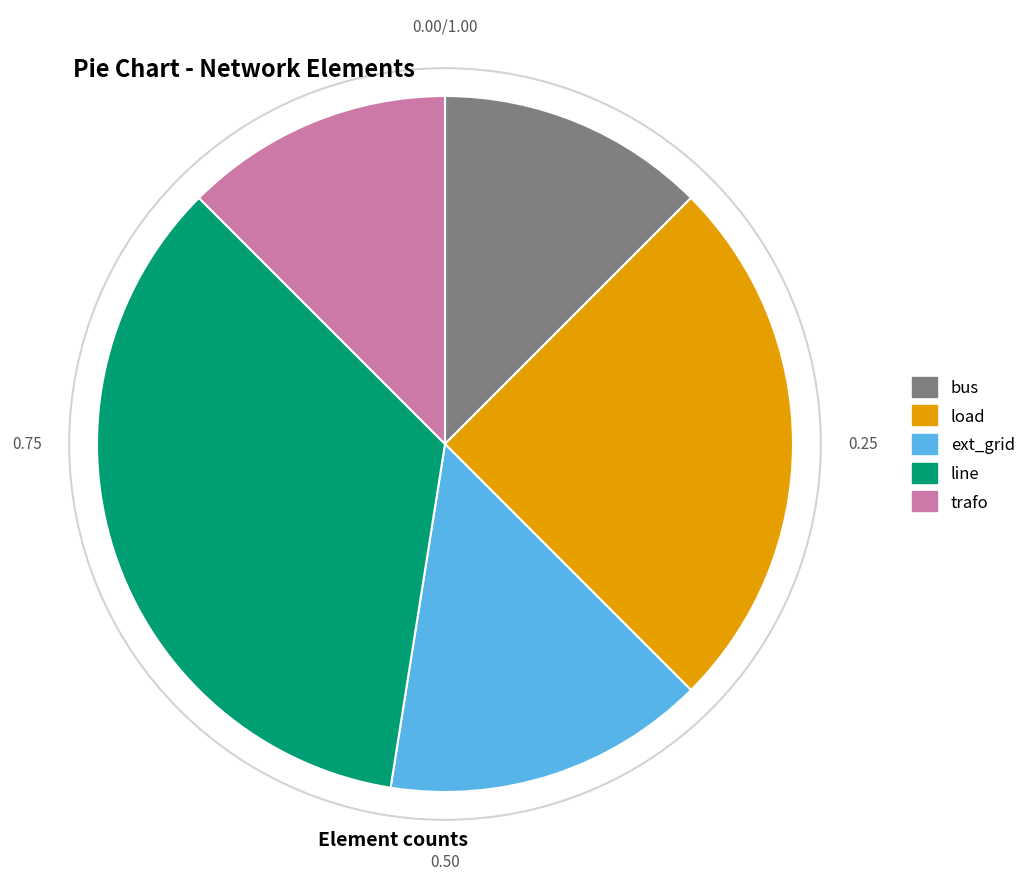

Does bus account for over 50% of the chart?

No